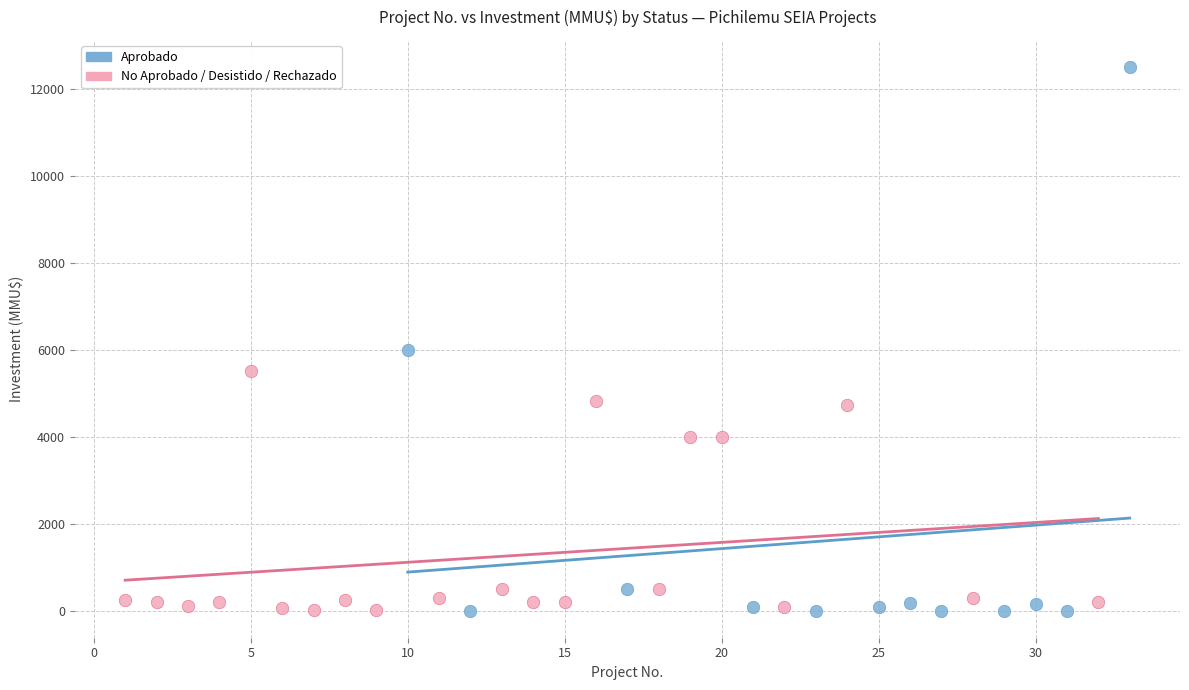

What are all the series names shown in the legend?

Aprobado, No Aprobado / Desistido / Rechazado